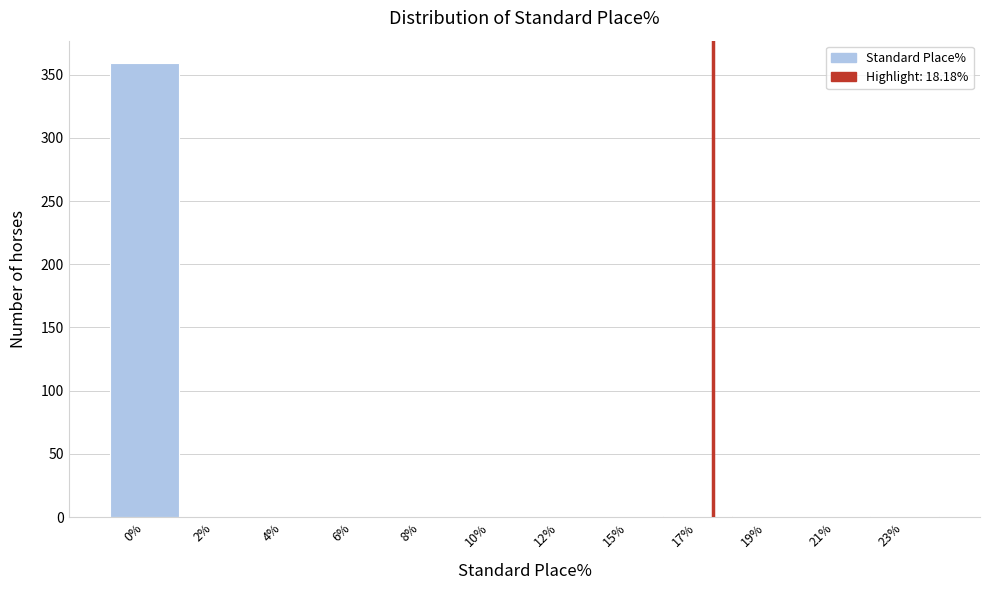

True or false: the data shows -143 at 15%.

False